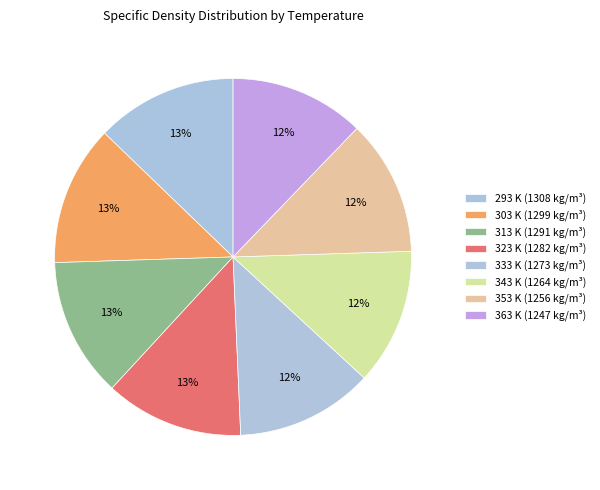

To the nearest percent, what is the combined percentage of 293 K and 353 K?

25%